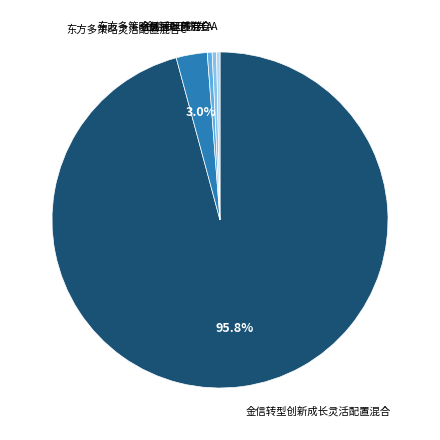

Is there any slice that represents more than half of the pie?

Yes